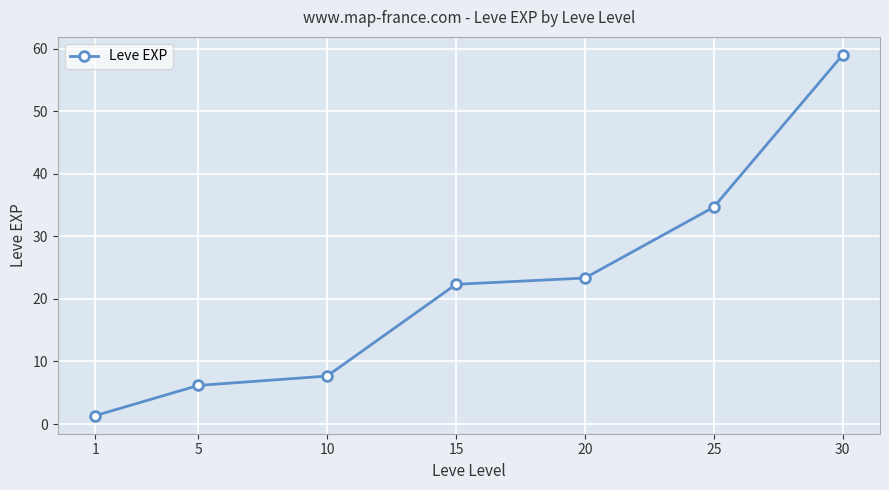

What is the change in value from 5 to 20?

+17.2